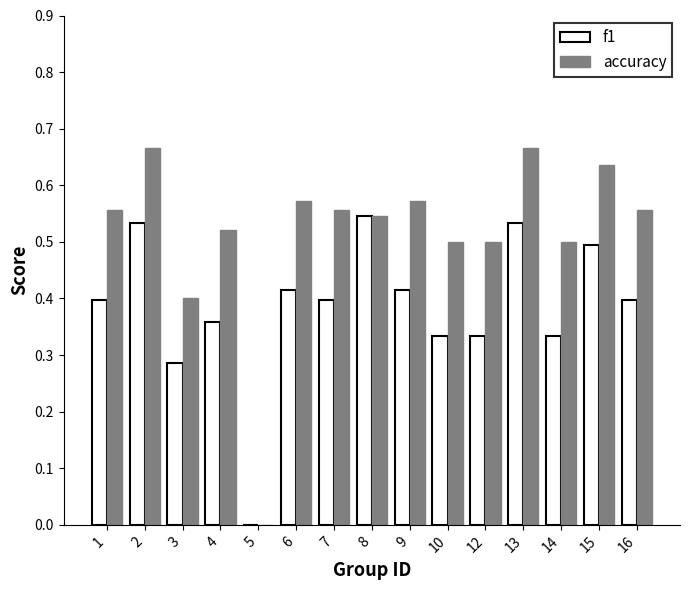

What is the difference between the f1 values at 8 and 9?

0.1